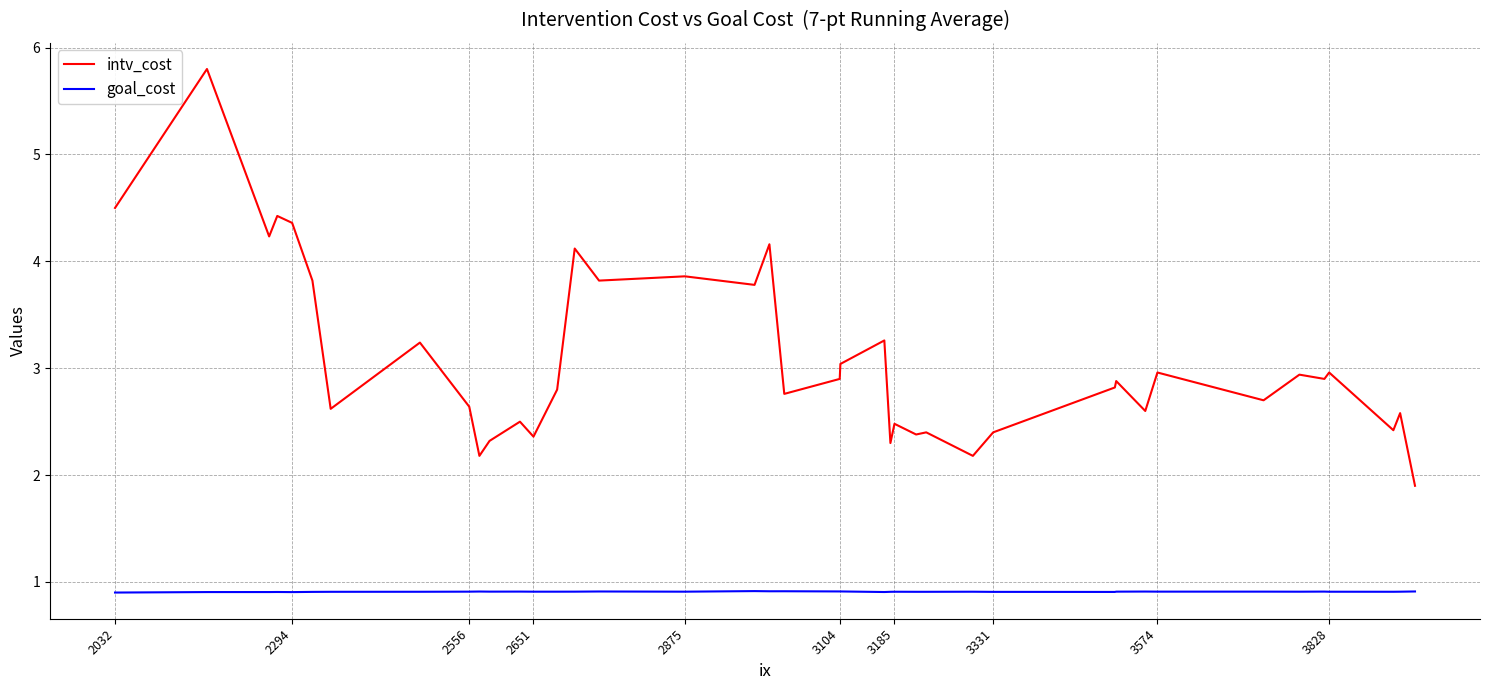

What is the greatest value displayed?

5.8